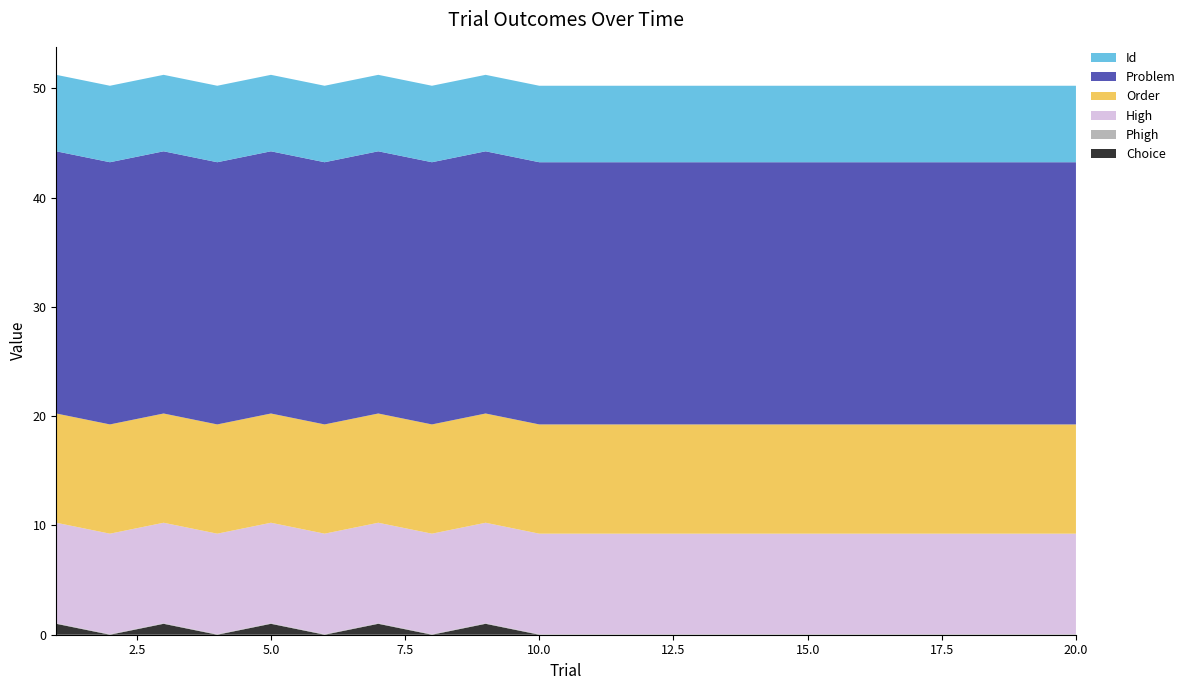

Reading right to left, list all the values displayed in this chart.

Choice: 20=0.0	19=0.0	18=0.0	17=0.0	16=0.0	15=0.0	14=0.0	13=0.0	12=0.0	11=0.0	10=0.0	9=1.0	8=0.0	7=1.0	6=0.0	5=1.0	4=0.0	3=1.0	2=0.0	1=1.0
Phigh: 20=0.1	19=0.1	18=0.1	17=0.1	16=0.1	15=0.1	14=0.1	13=0.1	12=0.1	11=0.1	10=0.1	9=0.1	8=0.1	7=0.1	6=0.1	5=0.1	4=0.1	3=0.1	2=0.1	1=0.1
High: 20=9.2	19=9.2	18=9.2	17=9.2	16=9.2	15=9.2	14=9.2	13=9.2	12=9.2	11=9.2	10=9.2	9=9.2	8=9.2	7=9.2	6=9.2	5=9.2	4=9.2	3=9.2	2=9.2	1=9.2
Order: 20=10.0	19=10.0	18=10.0	17=10.0	16=10.0	15=10.0	14=10.0	13=10.0	12=10.0	11=10.0	10=10.0	9=10.0	8=10.0	7=10.0	6=10.0	5=10.0	4=10.0	3=10.0	2=10.0	1=10.0
Problem: 20=24.0	19=24.0	18=24.0	17=24.0	16=24.0	15=24.0	14=24.0	13=24.0	12=24.0	11=24.0	10=24.0	9=24.0	8=24.0	7=24.0	6=24.0	5=24.0	4=24.0	3=24.0	2=24.0	1=24.0
Id: 20=7.0	19=7.0	18=7.0	17=7.0	16=7.0	15=7.0	14=7.0	13=7.0	12=7.0	11=7.0	10=7.0	9=7.0	8=7.0	7=7.0	6=7.0	5=7.0	4=7.0	3=7.0	2=7.0	1=7.0